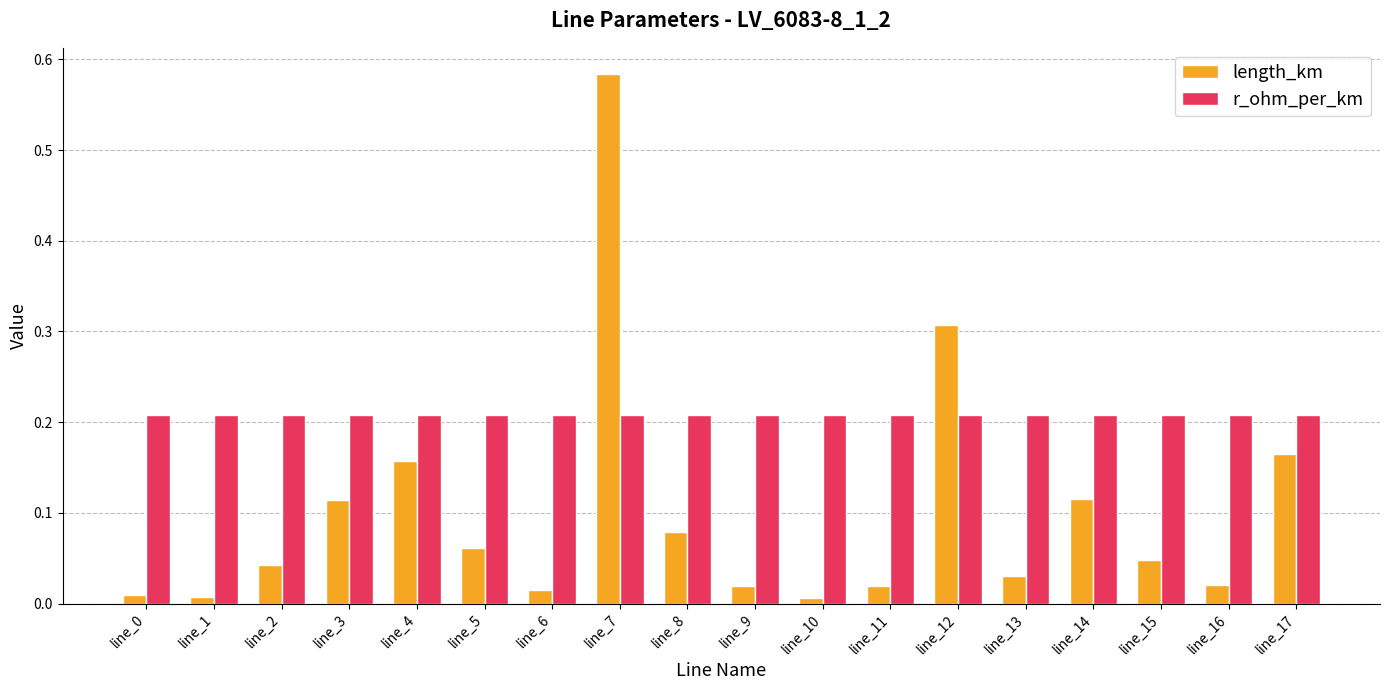

What is the sum of all length_km values?

1.8